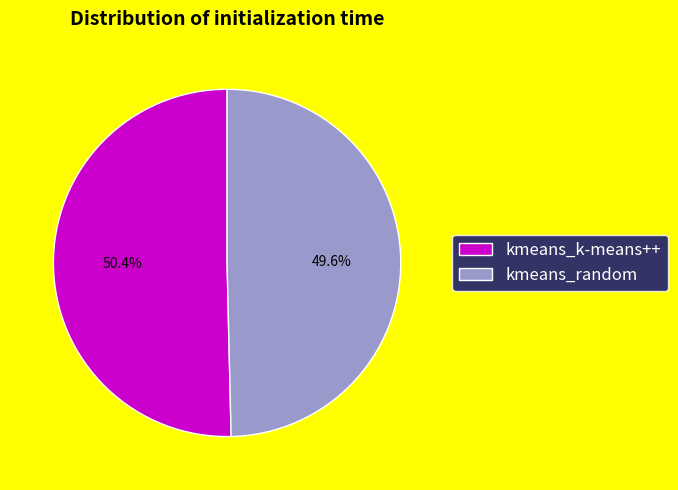

To the nearest percent, what portion does kmeans_random represent?

50%